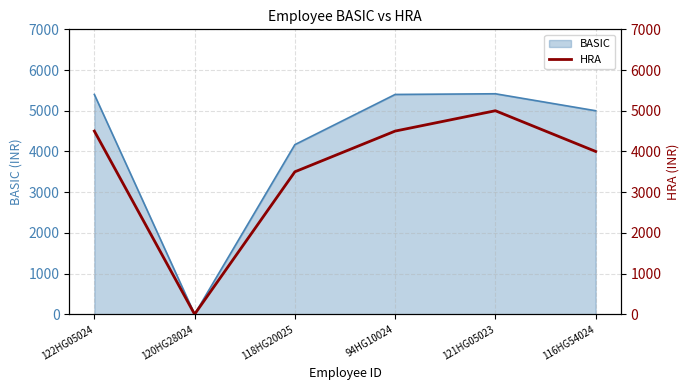

Where is BASIC nearest to the value 2708?

118HG20025